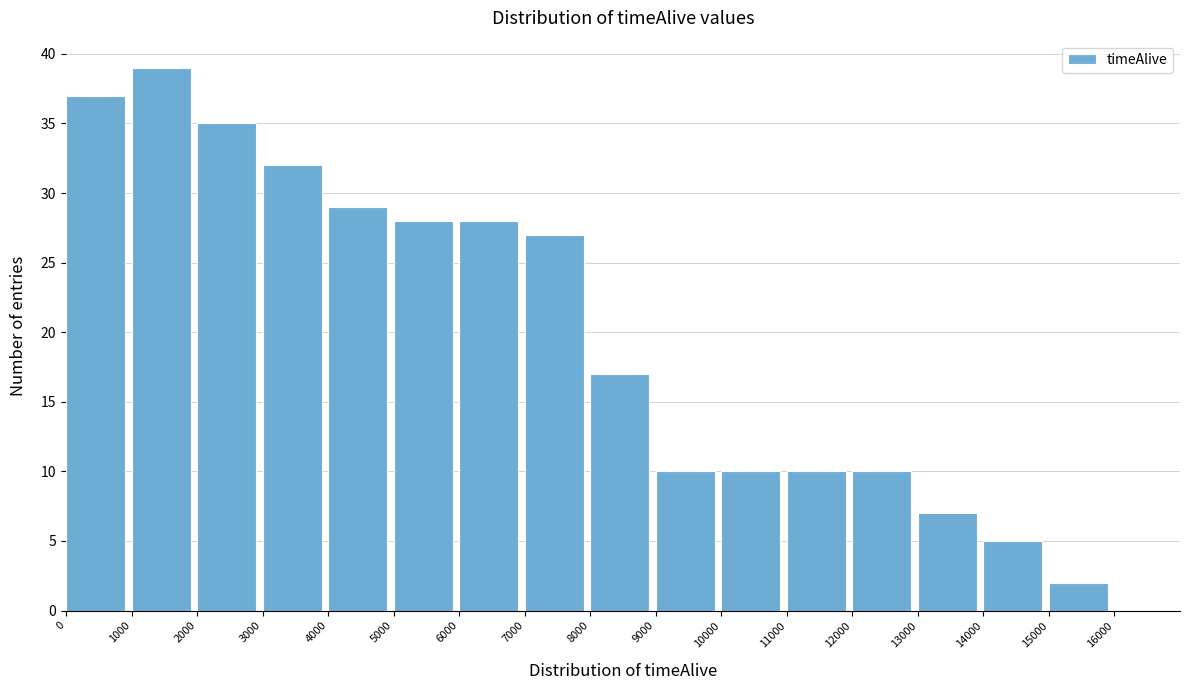

Reading left to right, transcribe this chart: for each bar, give the range it covers on the x-axis and its height. The values are not printed on the chart, so give them approximately, as read against the axis.

0 to 1000: 37
1000 to 2000: 39
2000 to 3000: 35
3000 to 4000: 32
4000 to 5000: 29
5000 to 6000: 28
6000 to 7000: 28
7000 to 8000: 27
8000 to 9000: 17
9000 to 10000: 10
10000 to 11000: 10
11000 to 12000: 10
12000 to 13000: 10
13000 to 14000: 7
14000 to 15000: 5
15000 to 16000: 2
16000 to 17000: 0